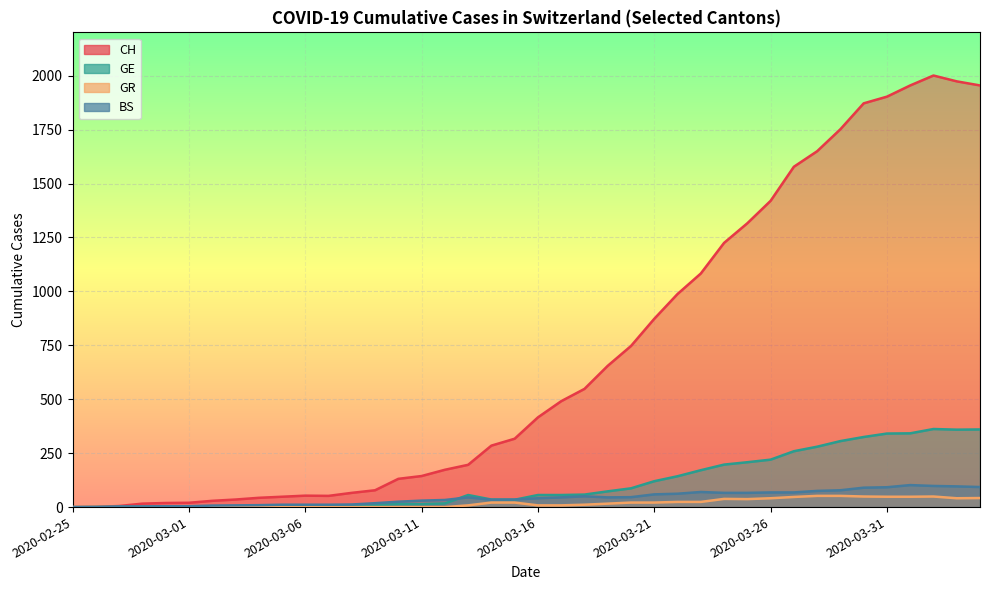

What position from the right is 2020-04-04?

1